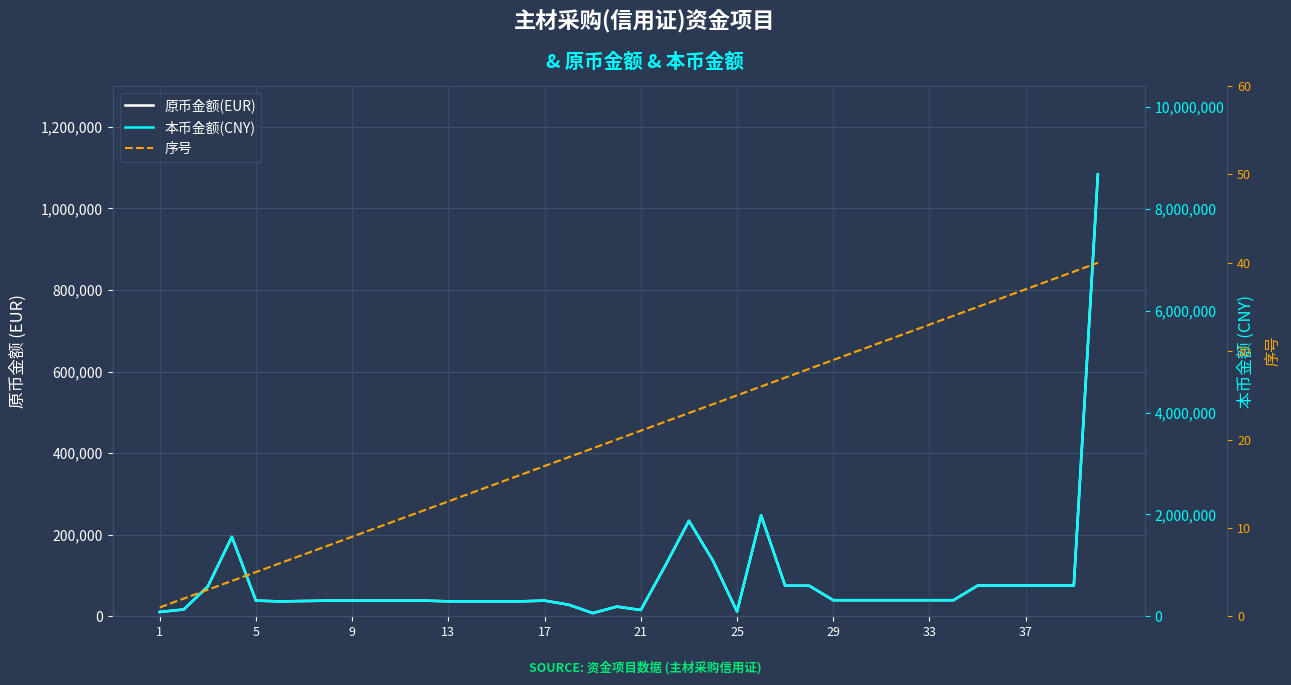

True or false: 原币金额(EUR) and 本币金额(CNY) intersect in this chart.

False